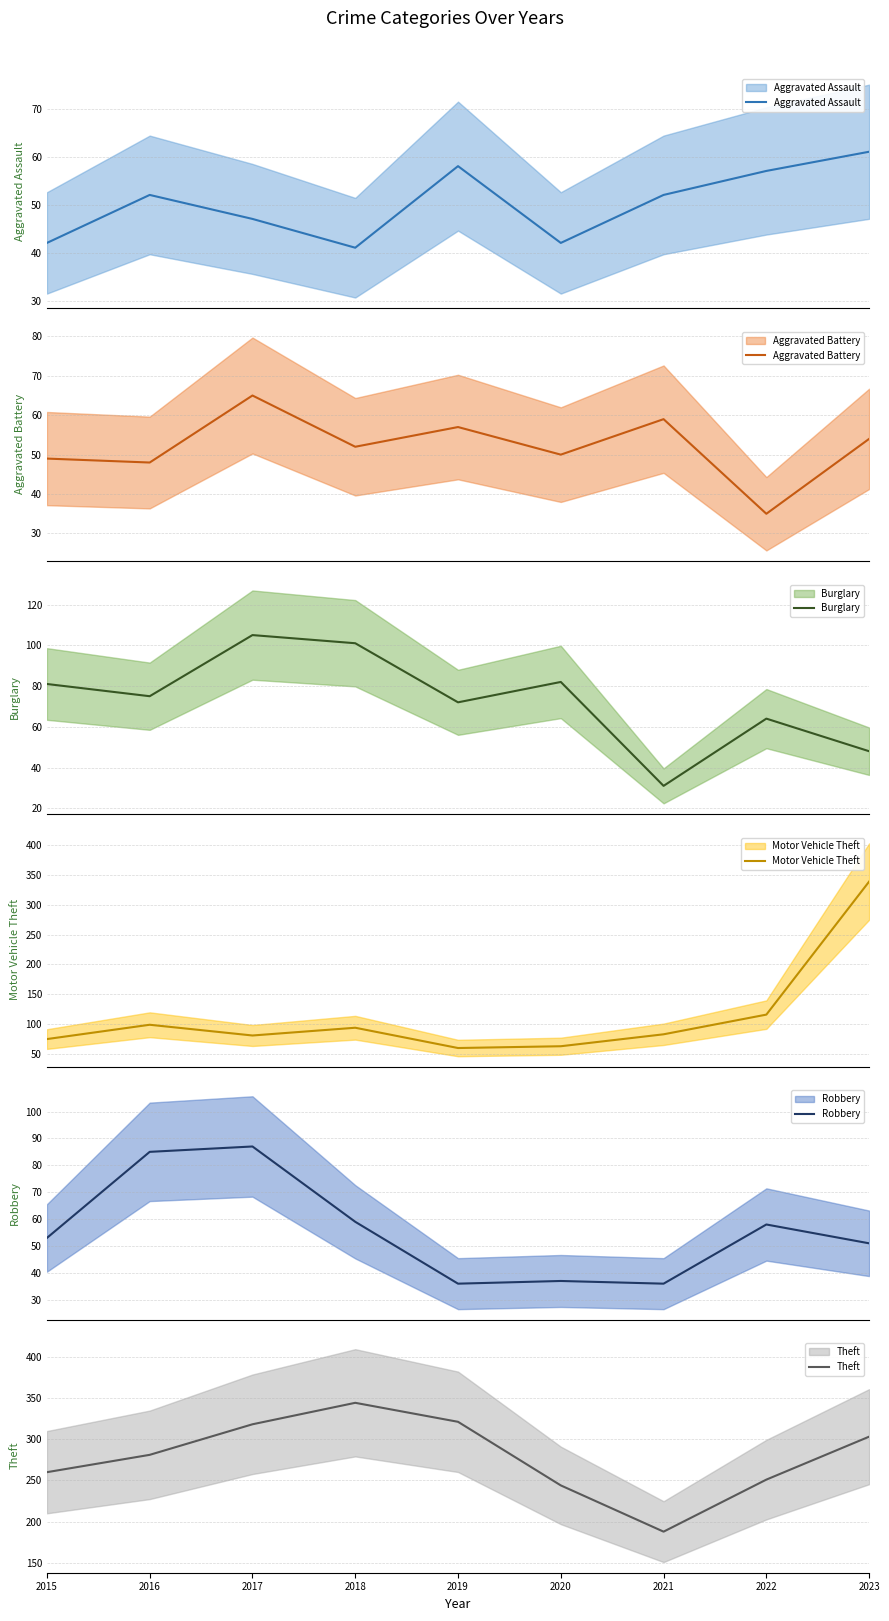

What value does the Robbery series have at 2020?

37